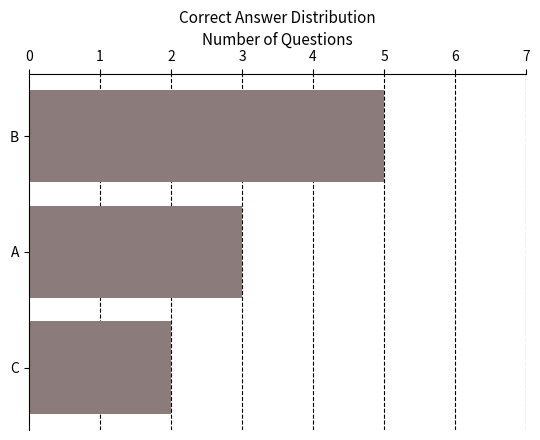

List the labels in order of value, smallest first.

C, A, B